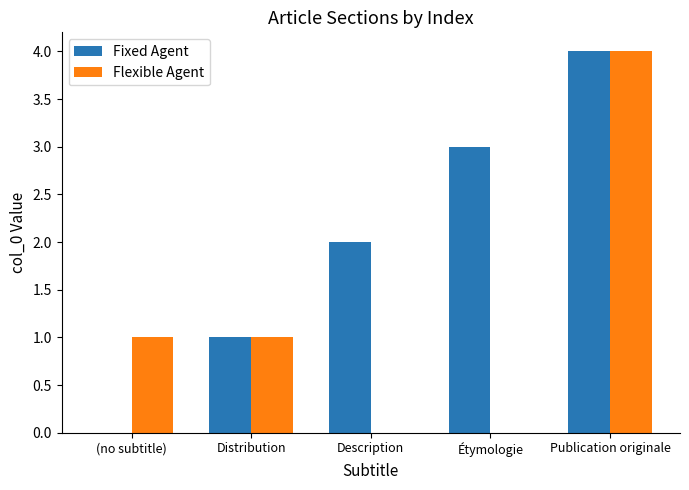

Between Description and Publication originale, which series saw the biggest shift?

Flexible Agent